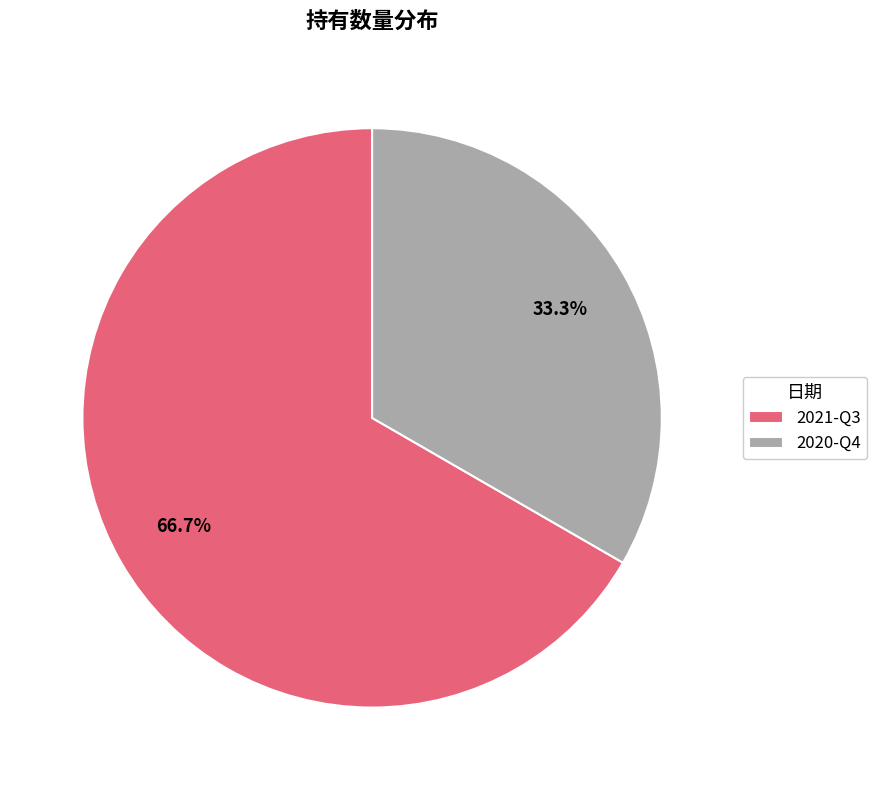

To the nearest percent, what is the average slice percentage?

50%